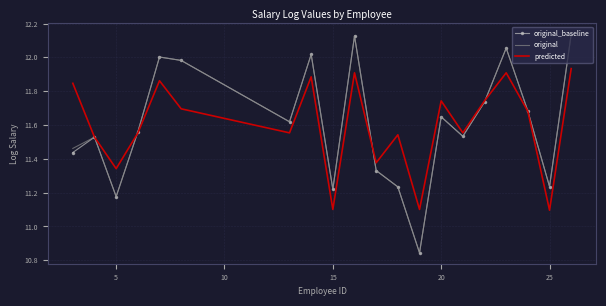

Which series ends up on top after the final intersection of original and predicted?

original